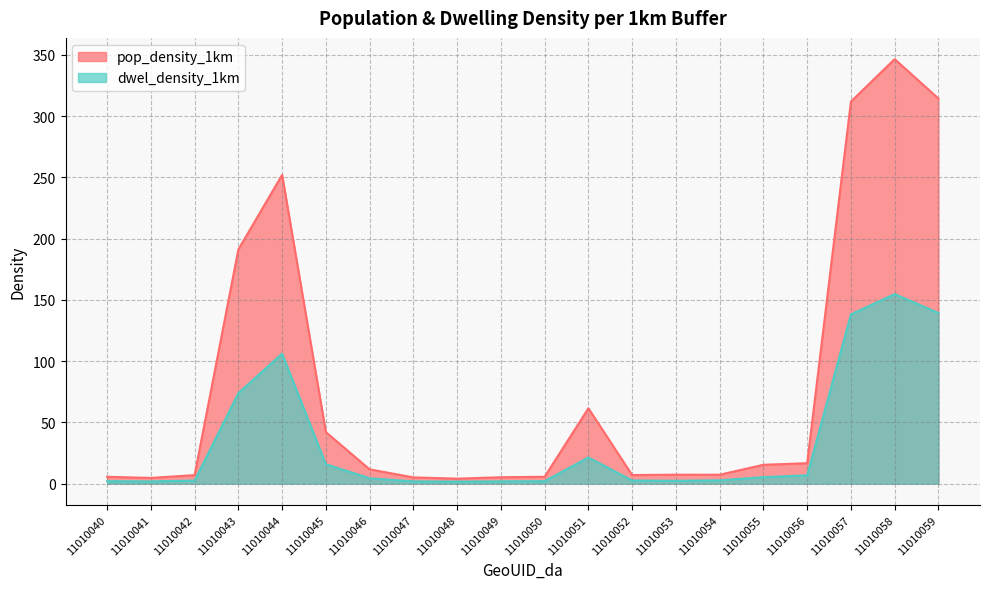

Between 11010045 and 11010059, which is larger?

11010059